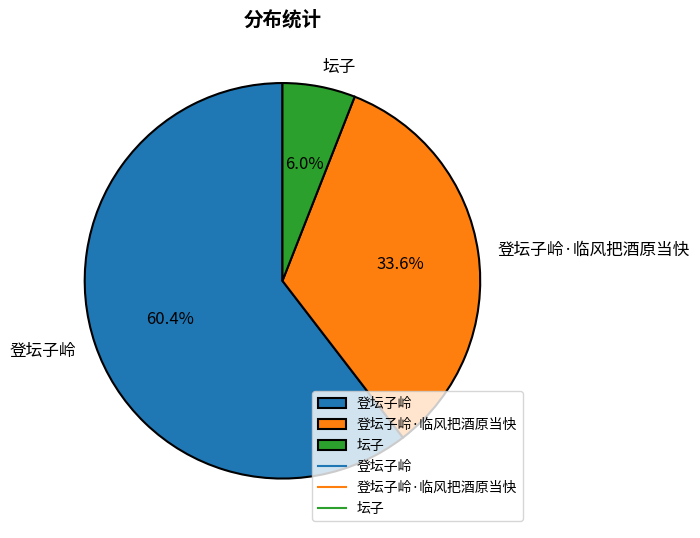

Approximately how many times larger is the value at 登坛子岭·临风把酒原当快 compared to 登坛子岭?

0.6